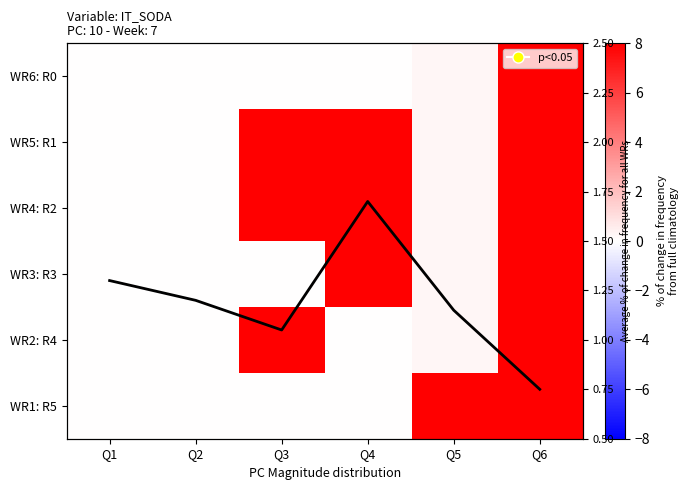

The value of WR2: R4 at Q6 is 102.8. True or false?

False